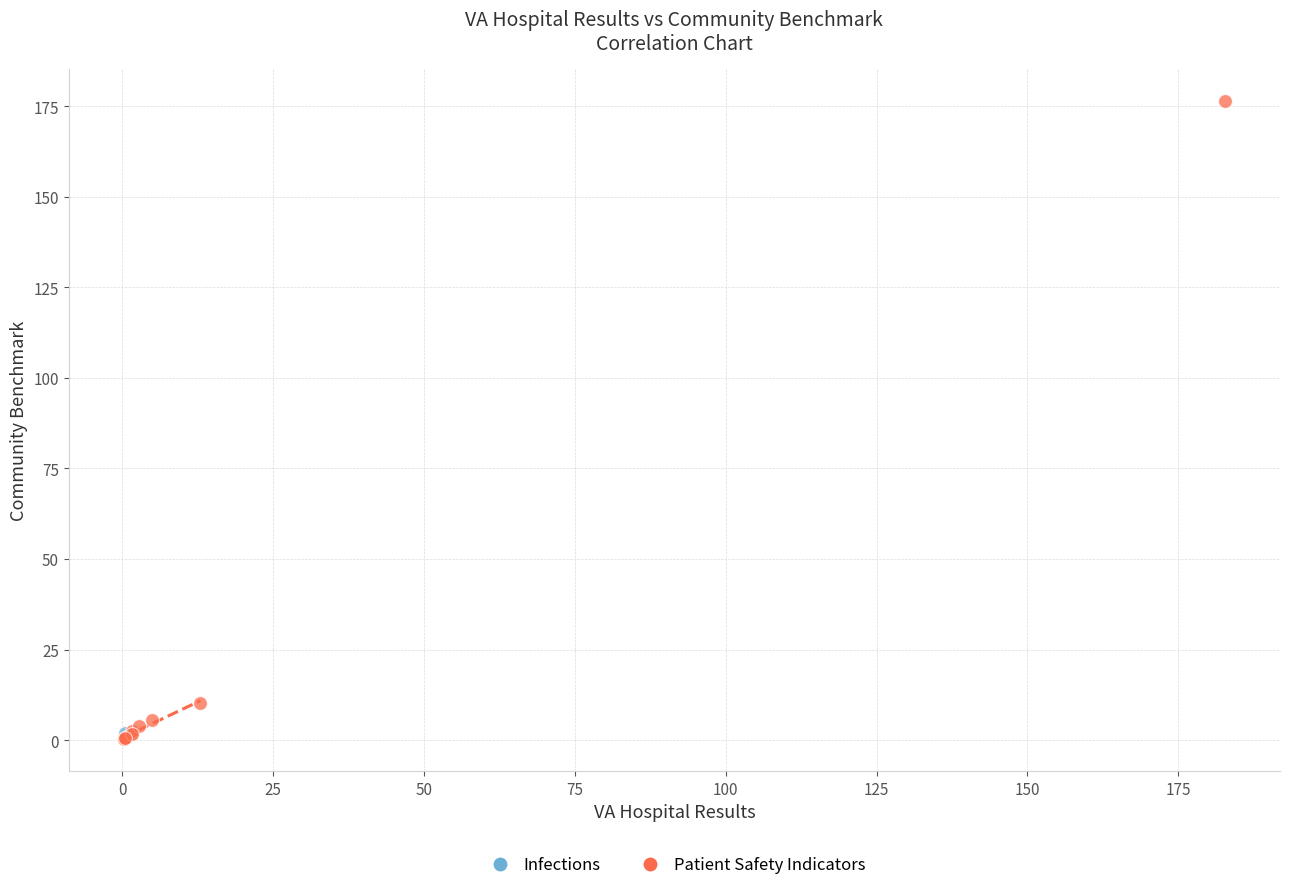

What are all the series names shown in the legend?

Infections, Patient Safety Indicators